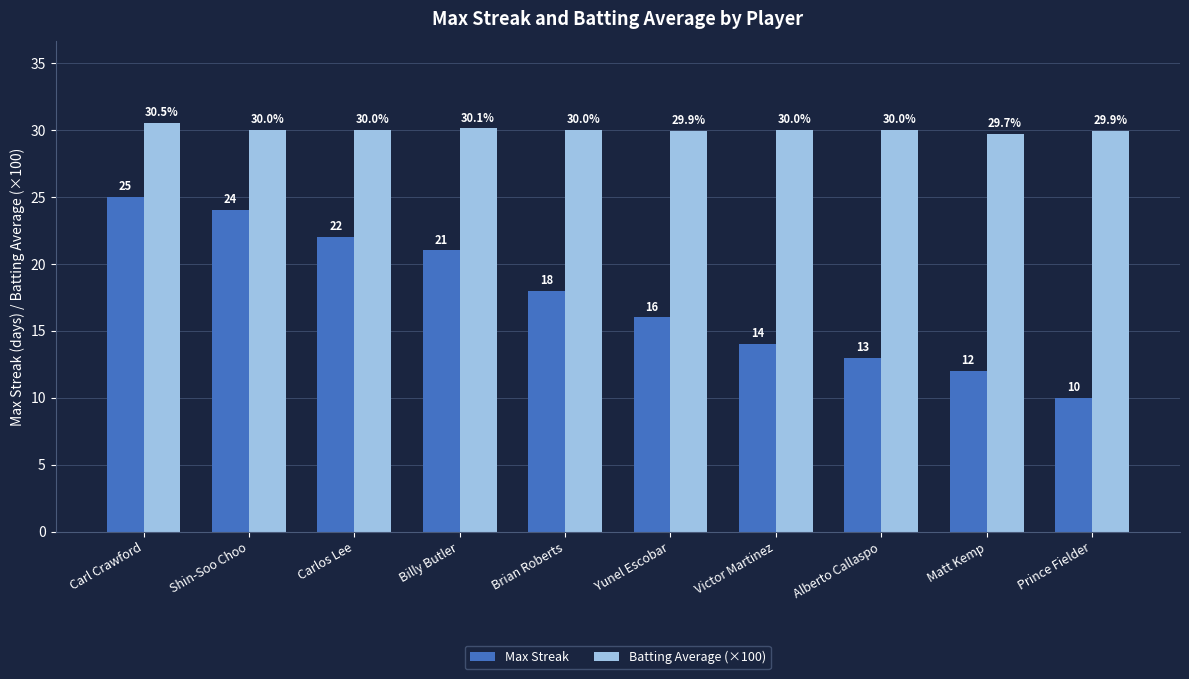

List the labels in order of Max Streak value, smallest first.

Prince Fielder, Matt Kemp, Alberto Callaspo, Victor Martinez, Yunel Escobar, Brian Roberts, Billy Butler, Carlos Lee, Shin-Soo Choo, Carl Crawford